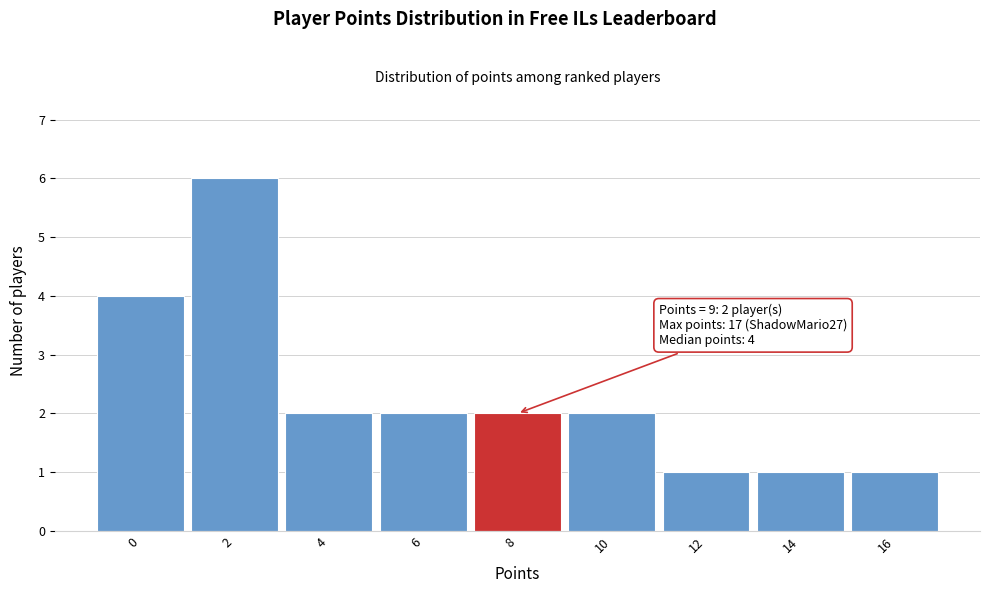

Reading right to left, transcribe all the data shown in this chart.

16=1	14=1	12=1	10=2	8=2	6=2	4=2	2=6	0=4